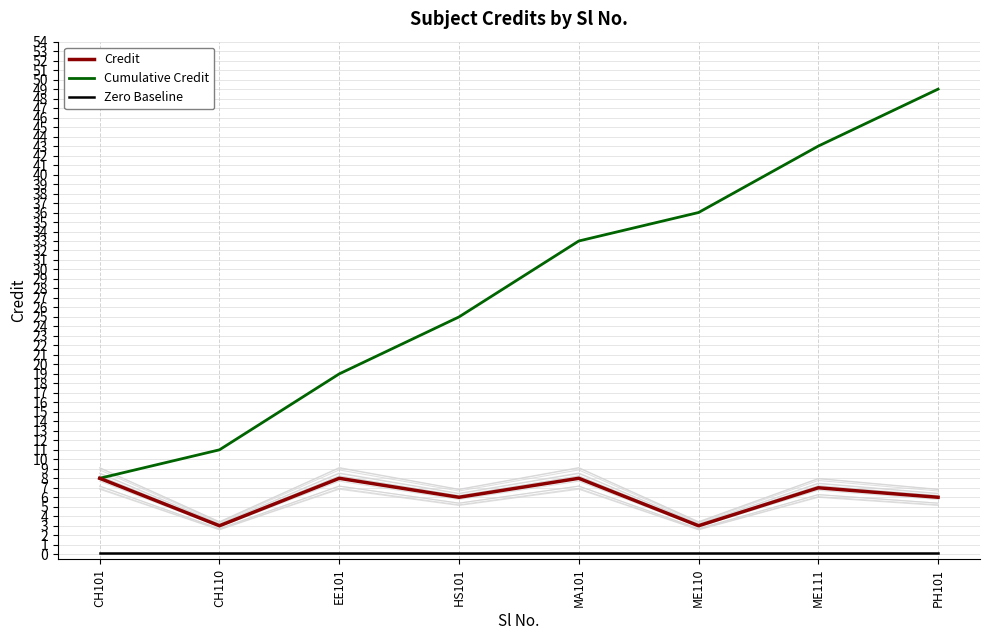

At how many categories does at least one series exceed 48?

1